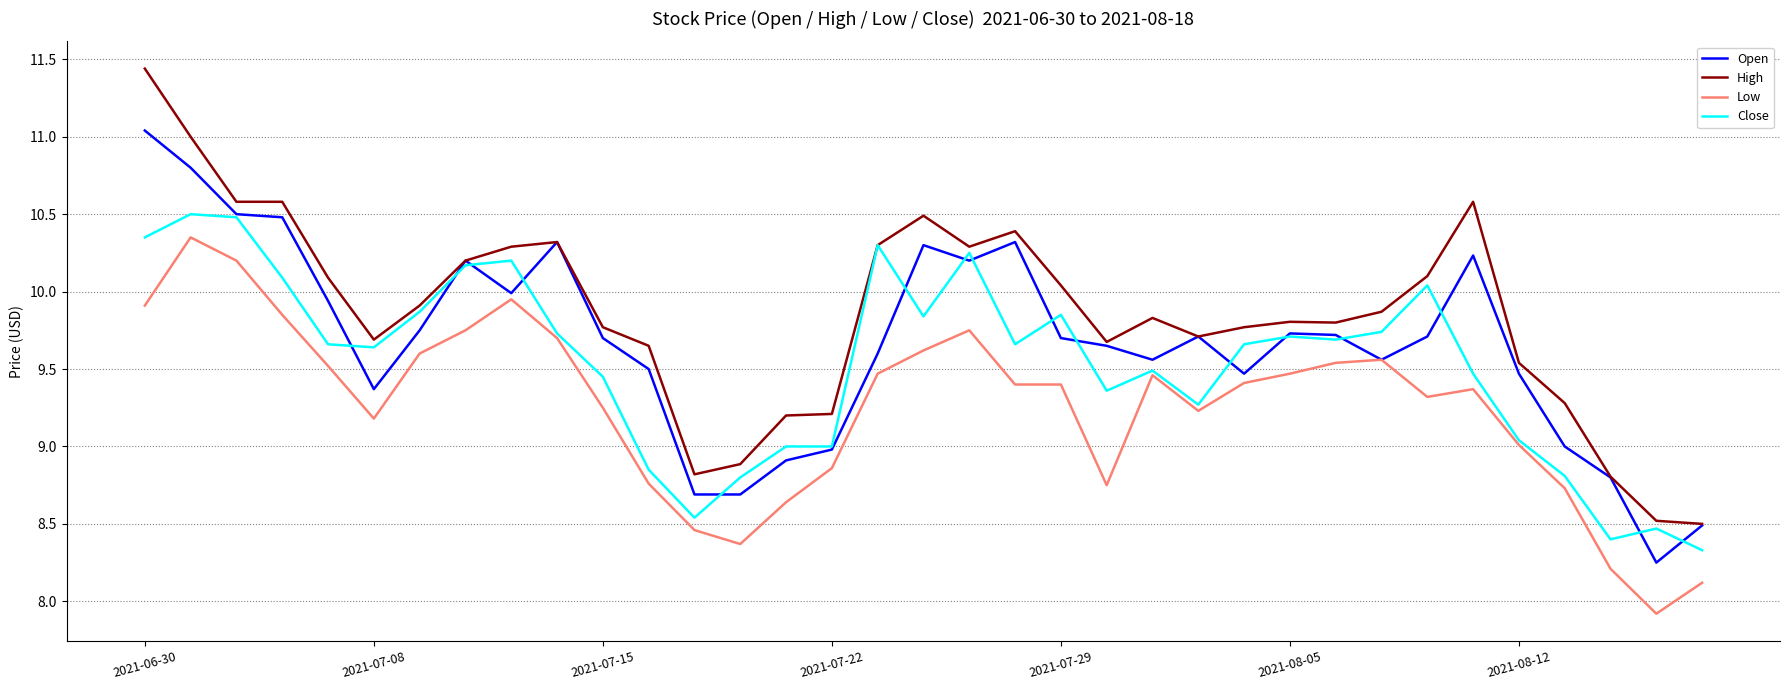

Is this an area chart (filled region under the line)?

No